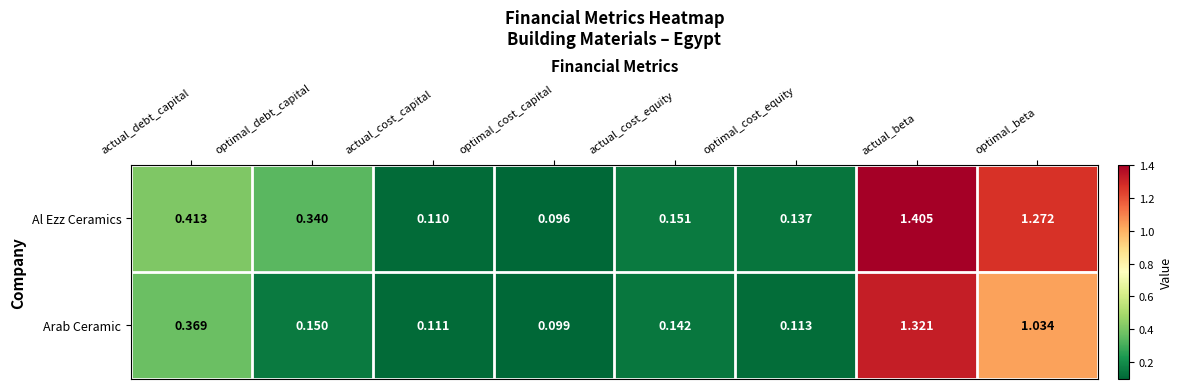

How many data points does each series have?

8